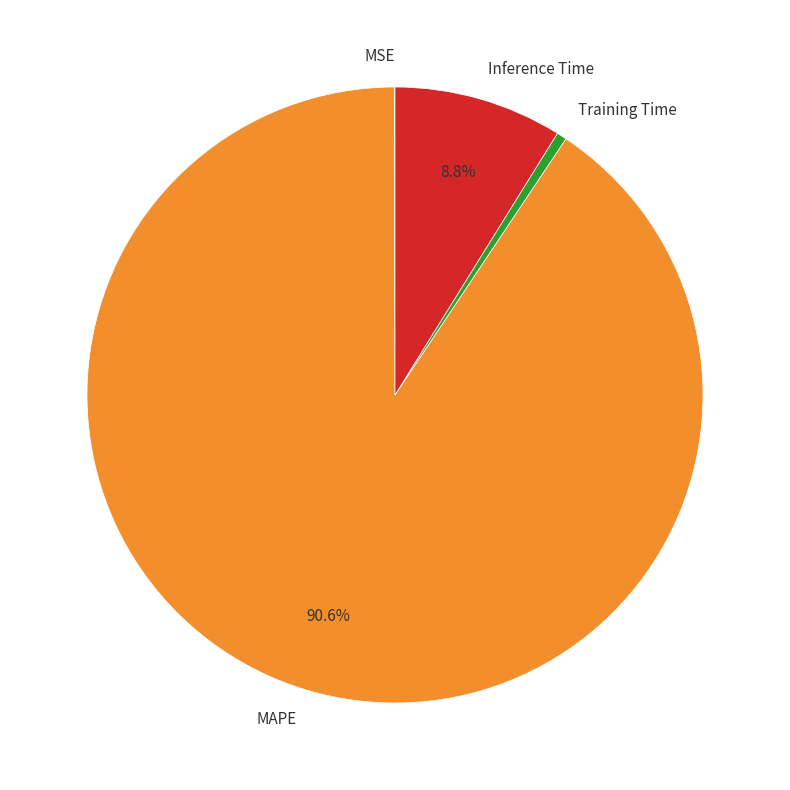

To the nearest percent, what is the average slice percentage?

25%